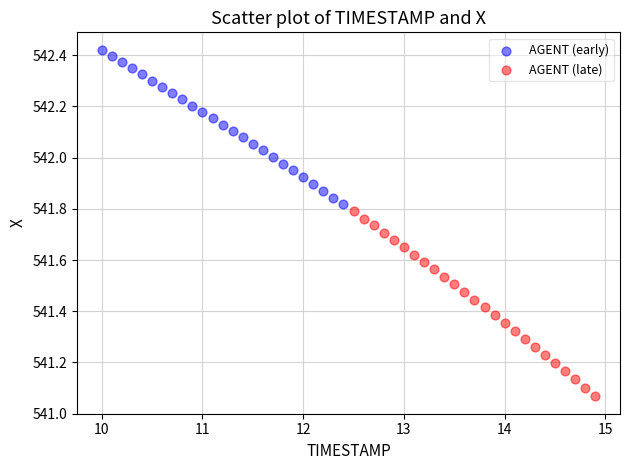

Which series contains the highest Y value?

AGENT (early)